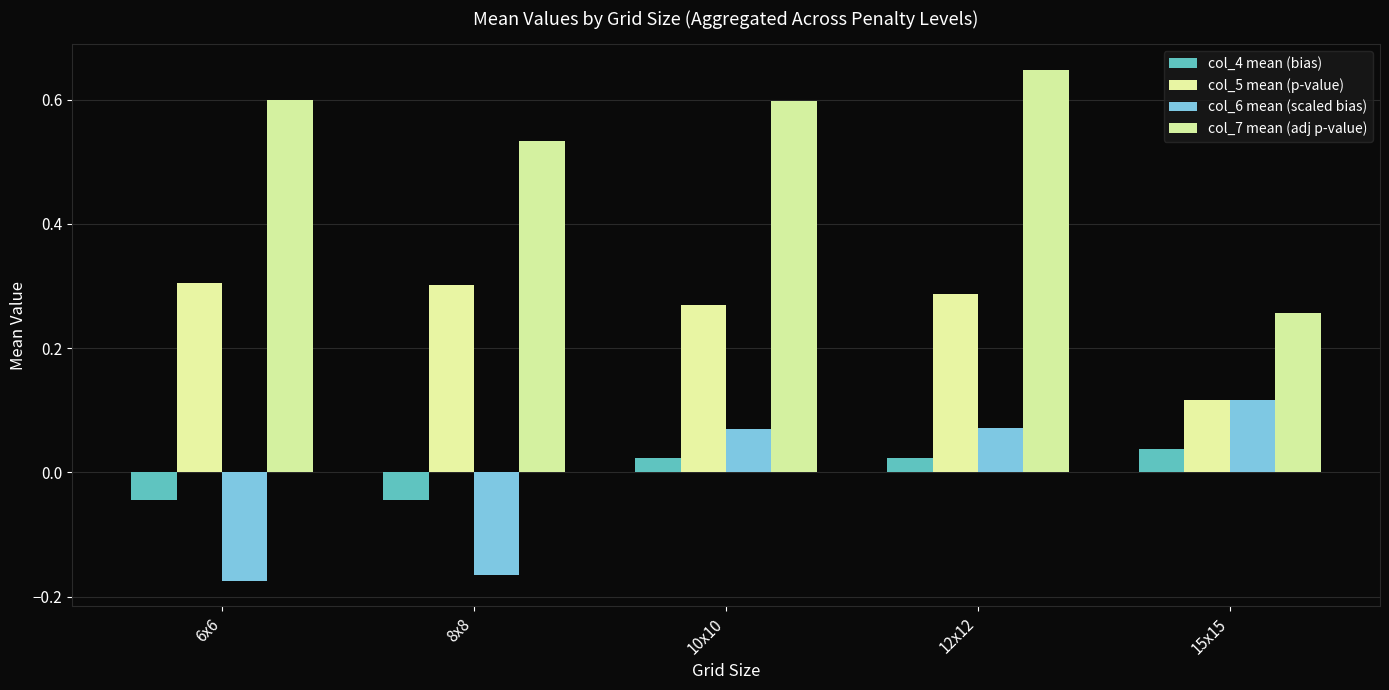

Which category has the highest value in the col_7 mean (adj p-value) series?

12x12